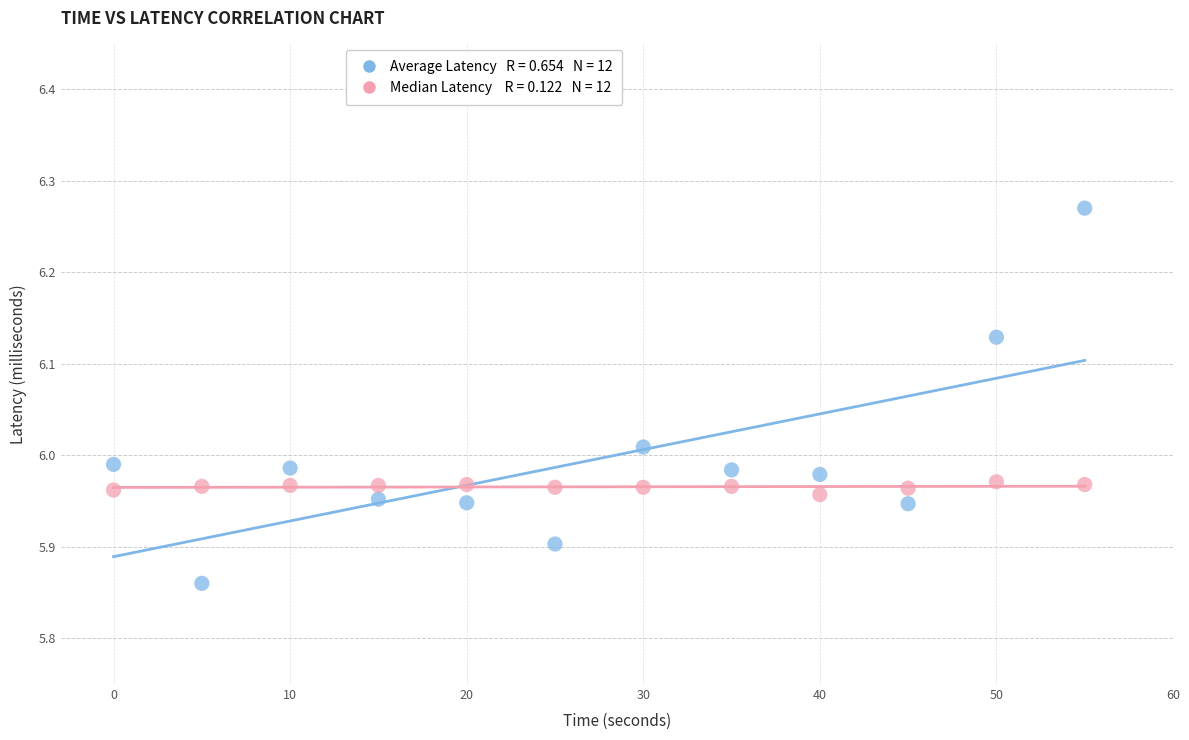

Across all data points, what is the range of X values (max minus min)?

55.0